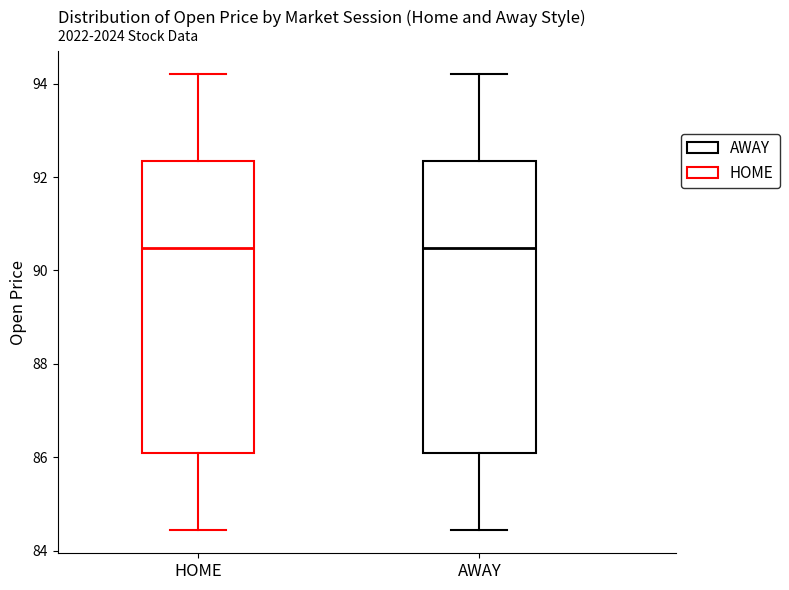

Where is the upper edge of the box for AWAY on the y-axis? The values are not printed on the chart, so give them approximately, as read against the axis.

92.4